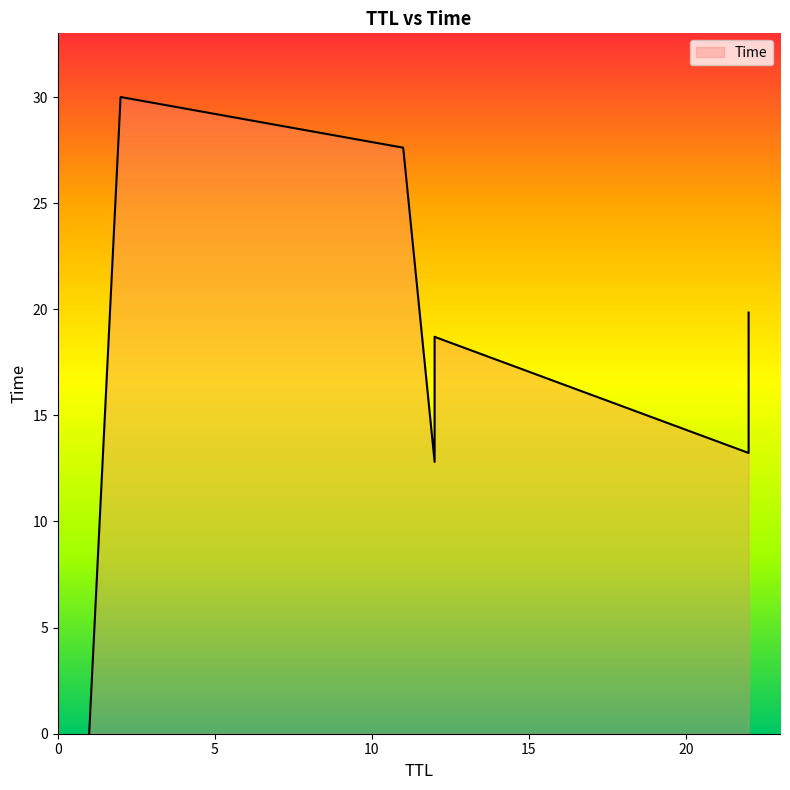

List the labels in order of value, largest first.

2, 11, 22, 12, 22, 12, 1